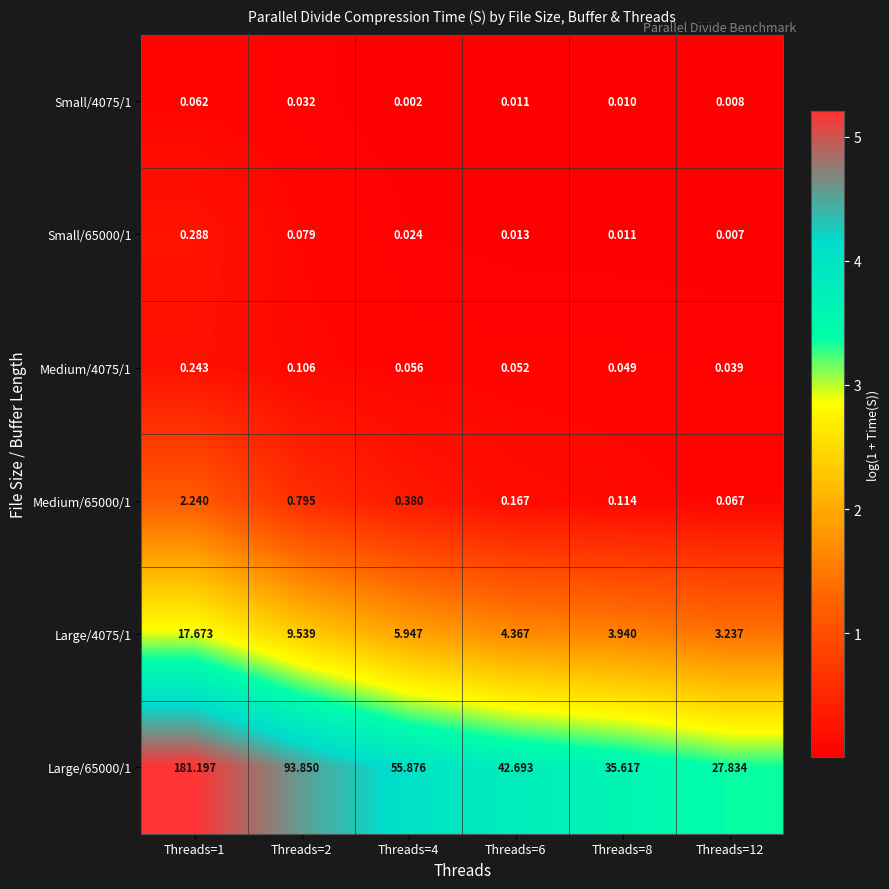

Is the value of Small/4075/1 at Threads=4 greater than the value of Small/65000/1 at Threads=12?

No